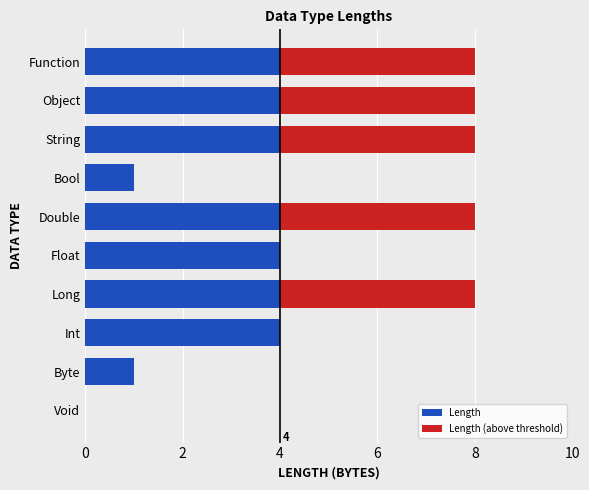

The Length series shows 4 at Long. True or false?

True